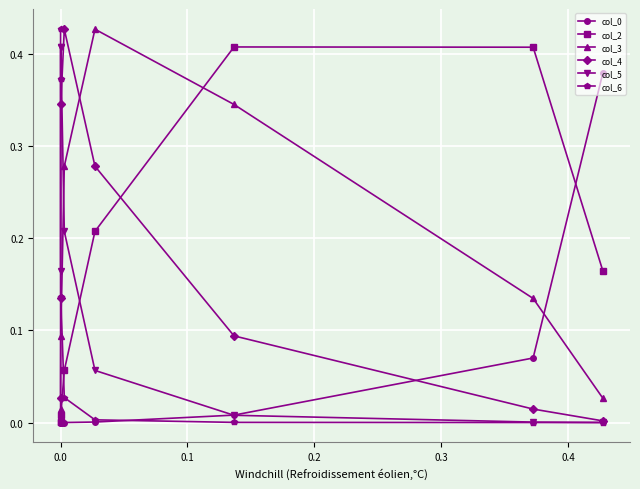

Is the value of col_6 at 0.5 greater than the value of col_4 at 0.4?

Yes